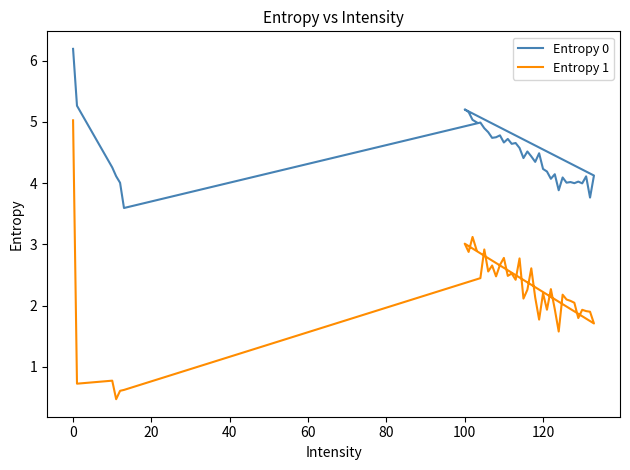

True or false: Entropy 0 has a value of 7.7 at 38.

False